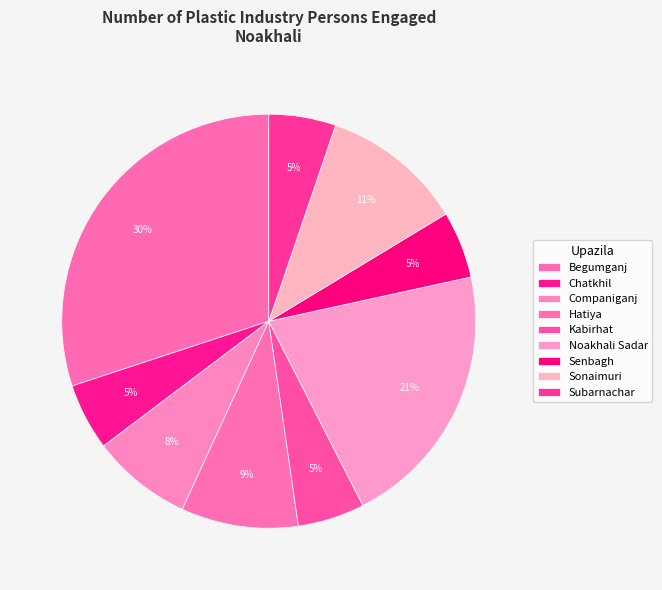

Count the number of slices in the pie.

9